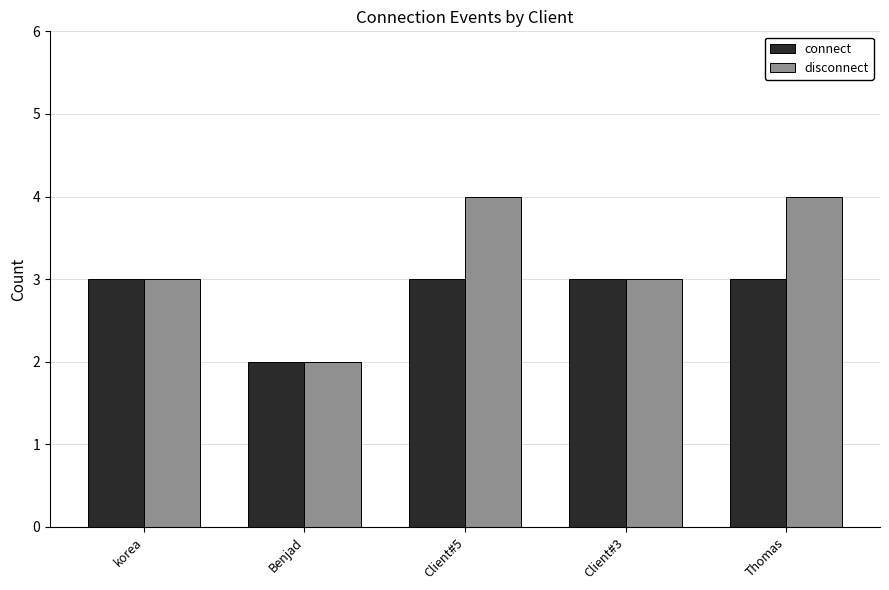

Read the disconnect value at korea.

3